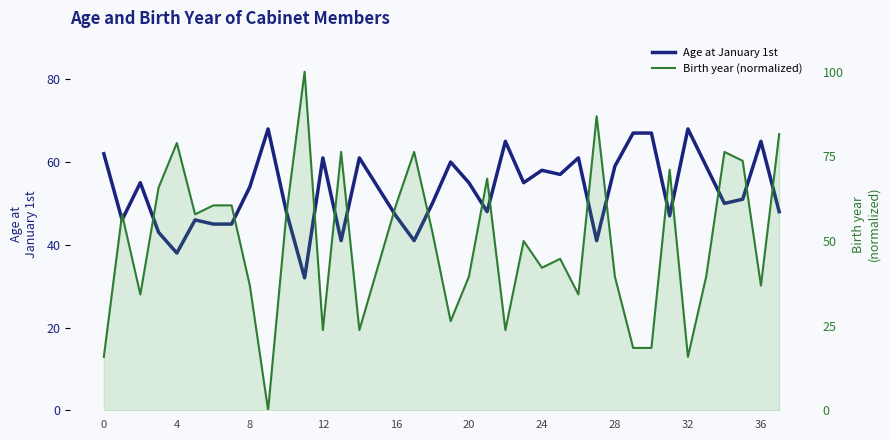

True or false: Birth year (normalized) has more than 1 interior local peaks.

True